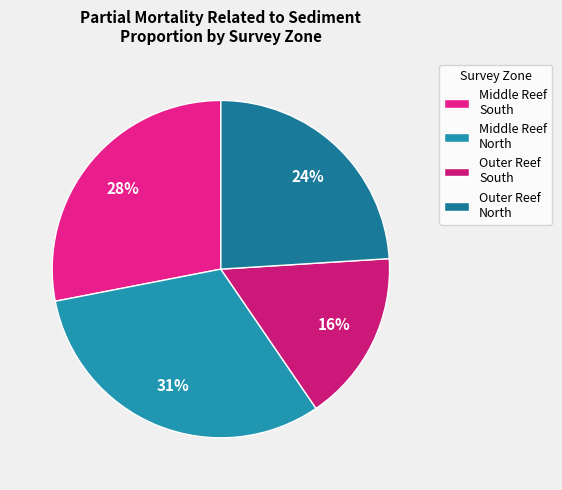

The Middle Reef North slice represents 43% of the pie. True or false?

False